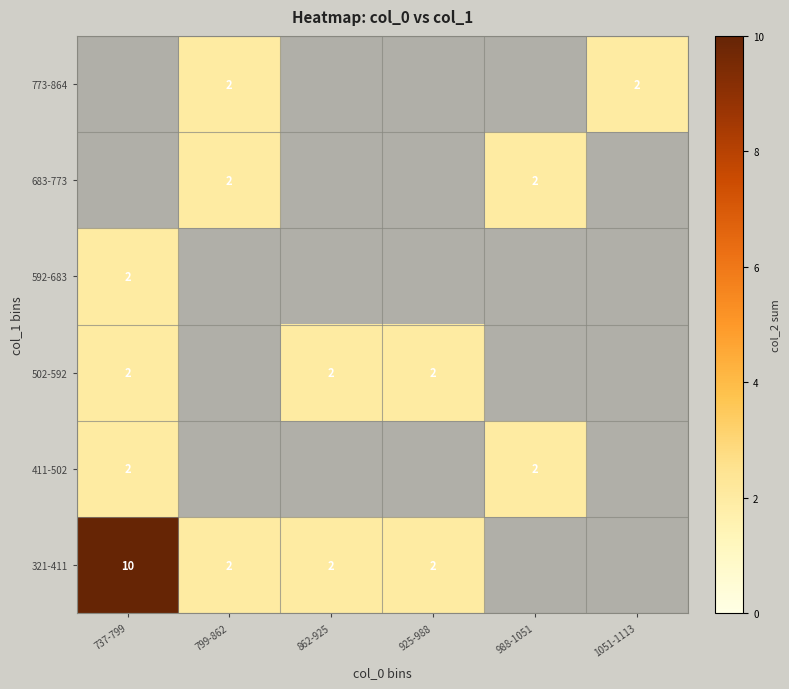

How many distinct data groups are displayed?

6